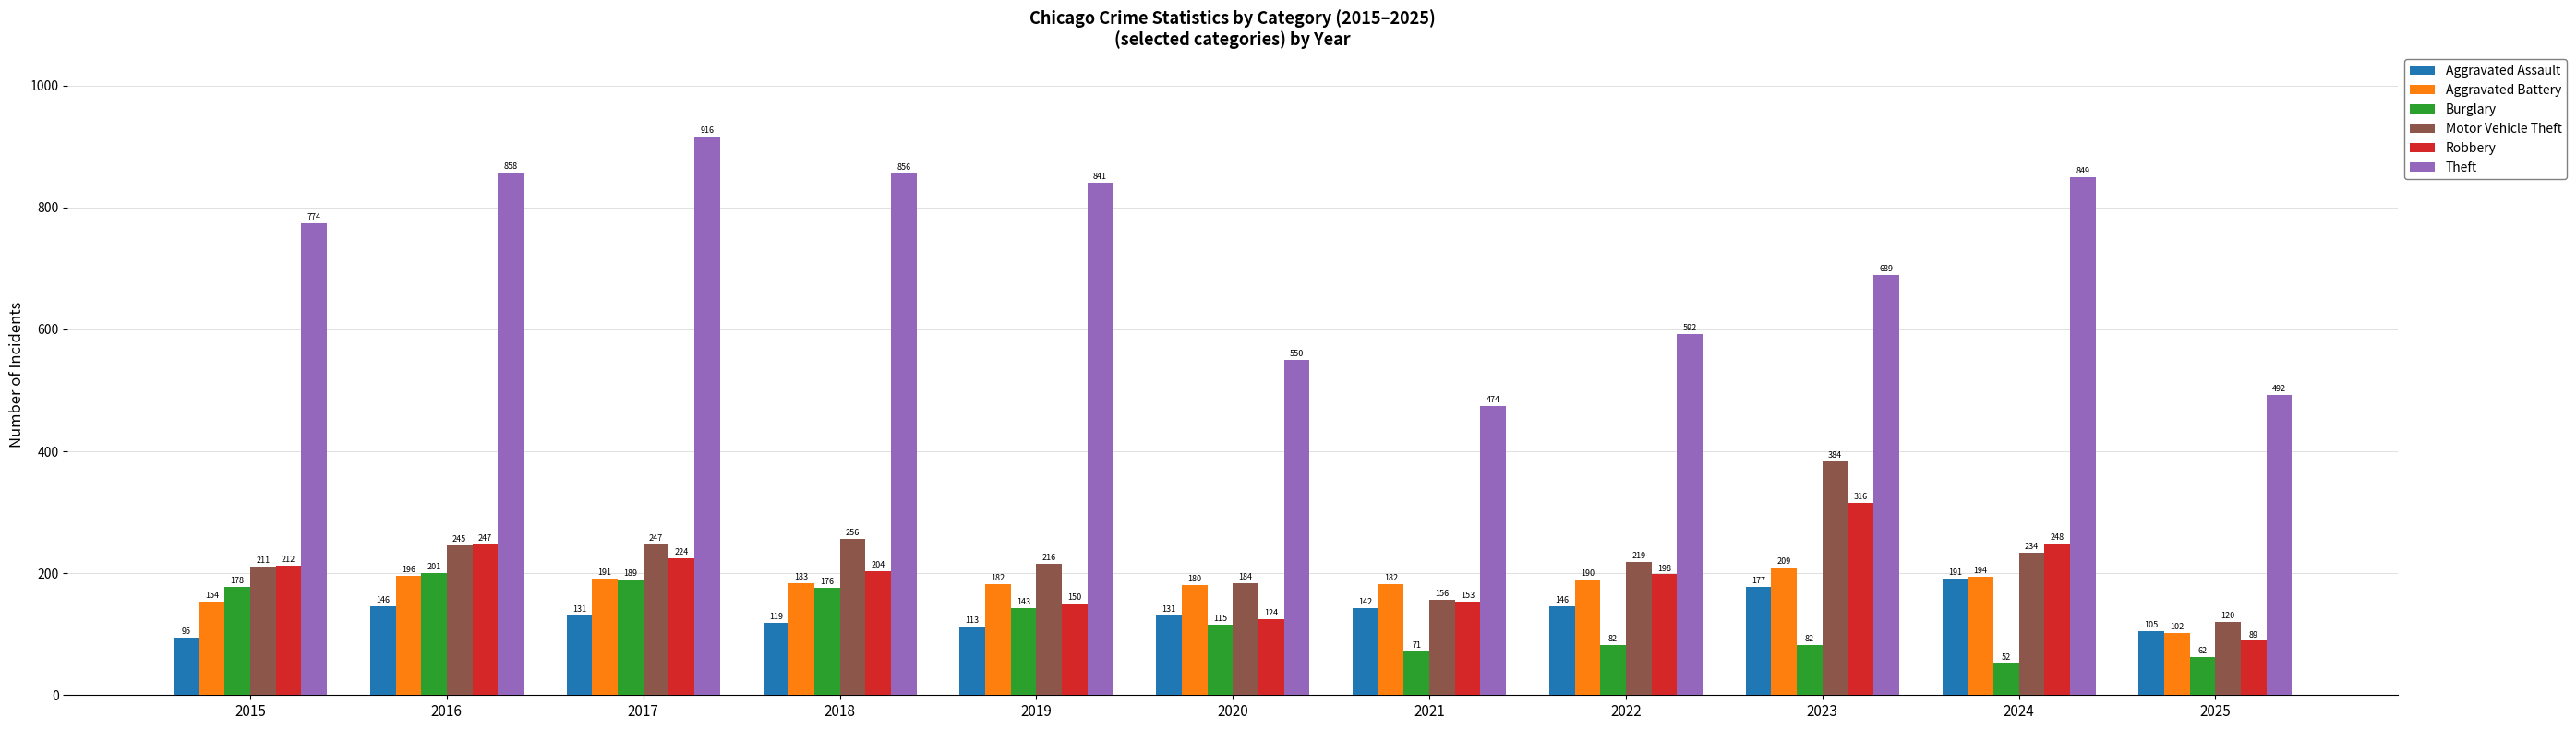

Reading right to left, what are all the values shown in this chart?

Aggravated Assault: 105	191	177	146	142	131	113	119	131	146	95
Aggravated Battery: 102	194	209	190	182	180	182	183	191	196	154
Burglary: 62	52	82	82	71	115	143	176	189	201	178
Motor Vehicle Theft: 120	234	384	219	156	184	216	256	247	245	211
Robbery: 89	248	316	198	153	124	150	204	224	247	212
Theft: 492	849	689	592	474	550	841	856	916	858	774